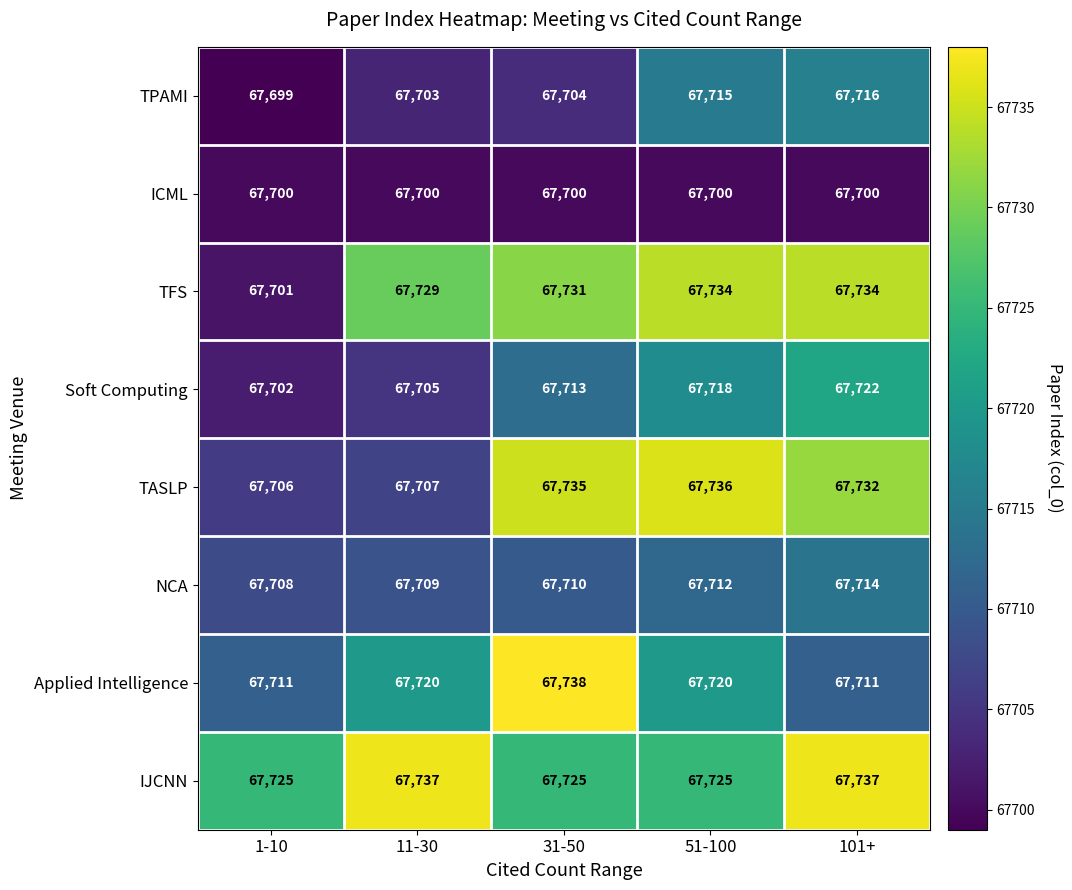

What is the sum of all Soft Computing values?

338560